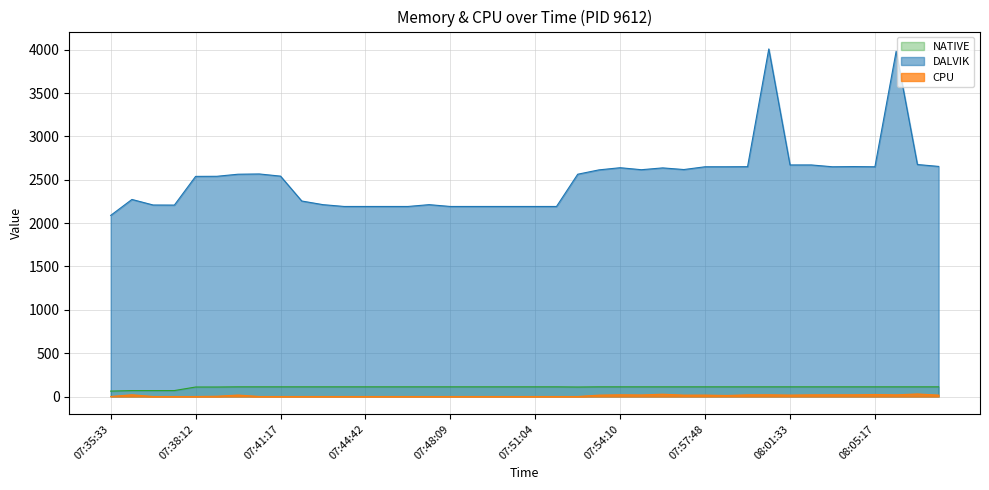

What is the label of the 37th point from the left?

08:05:17